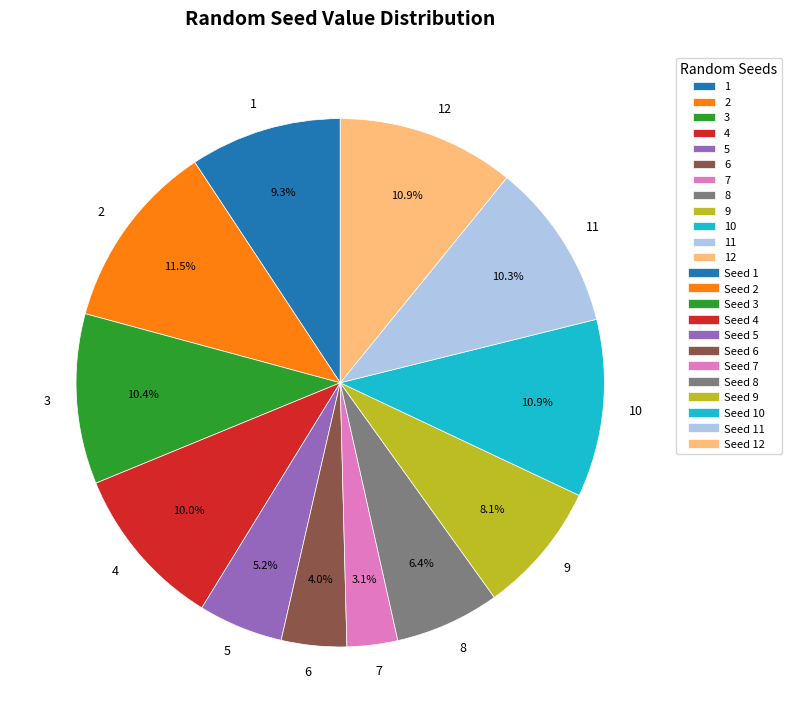

What is the smallest slice in the pie chart?

7